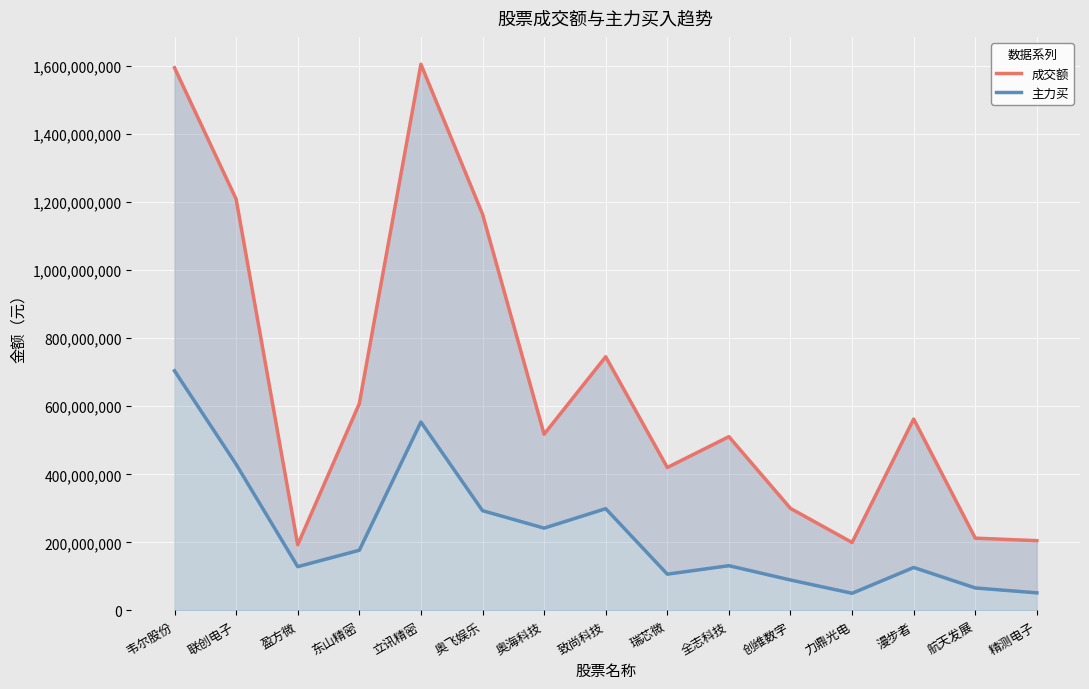

What is the sum of all 成交额 values?

10047684820